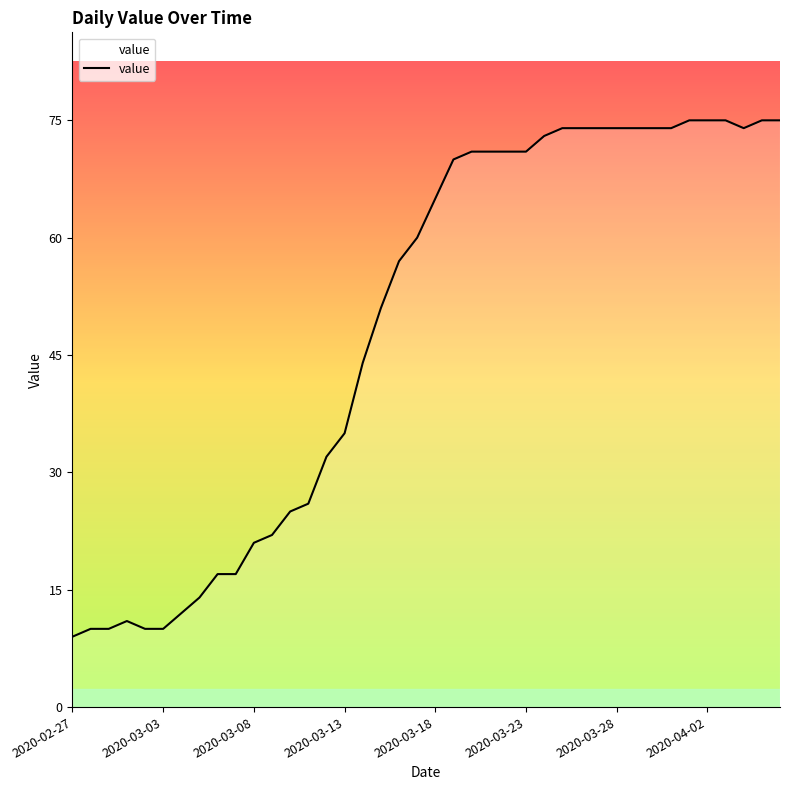

What is the smallest value displayed?

9